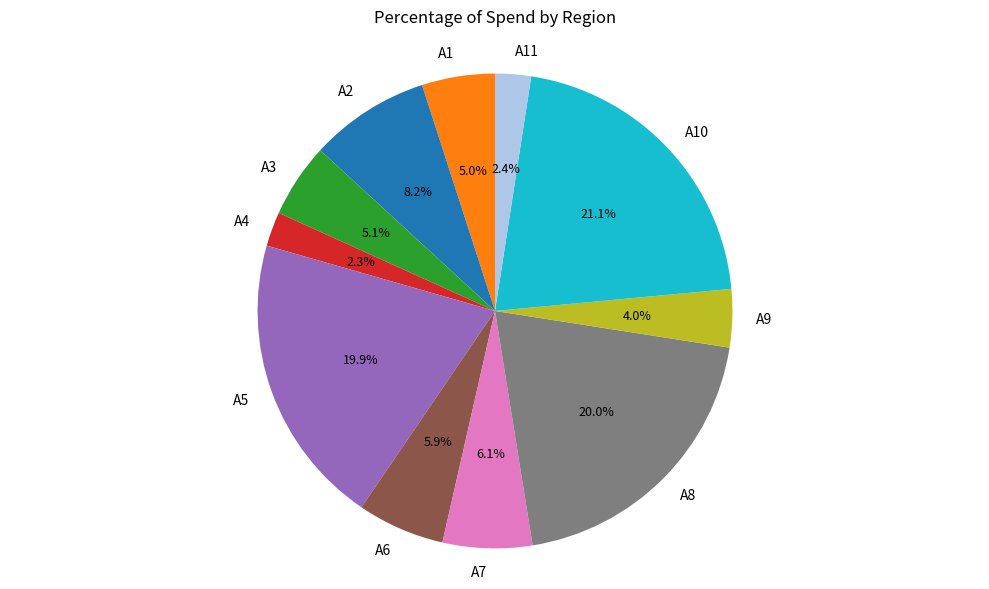

The A3 slice represents 15% of the pie. True or false?

False